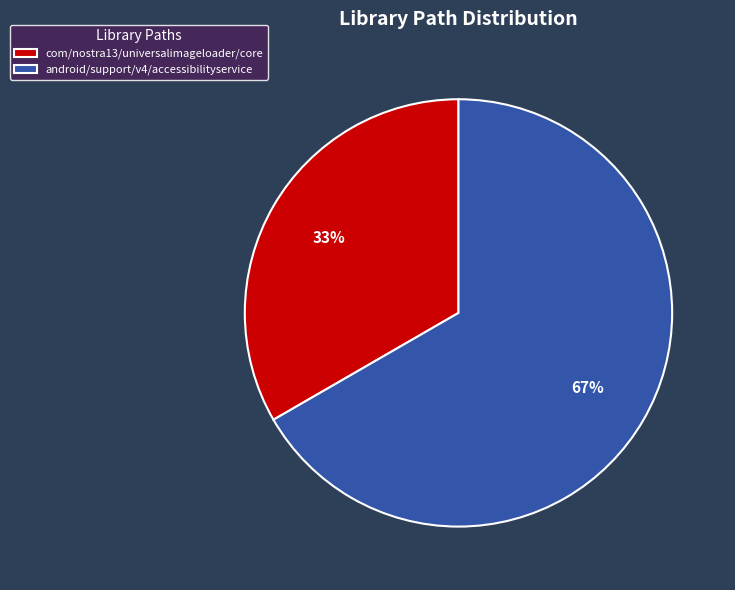

The com/nostra13/universalimageloader/core slice represents 33% of the pie. True or false?

True